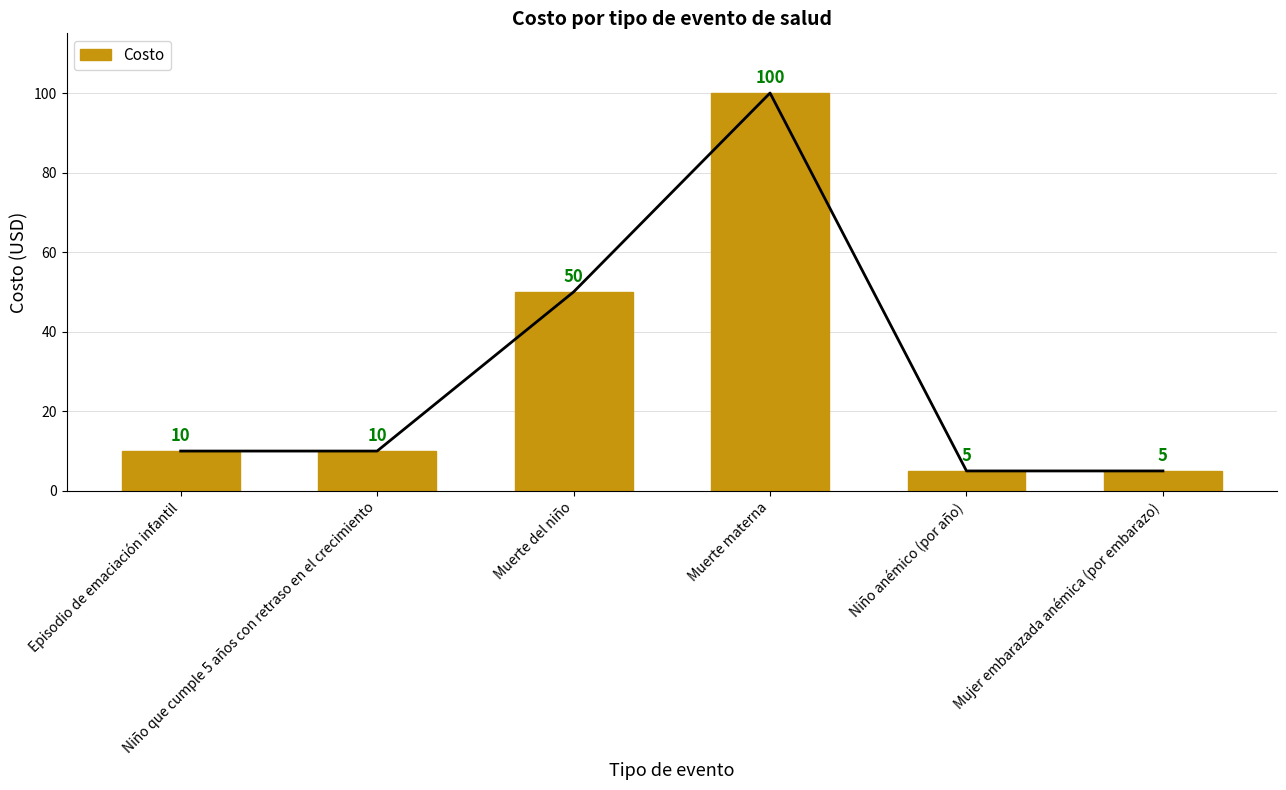

The value at Niño anémico (por año) is 5. True or false?

True